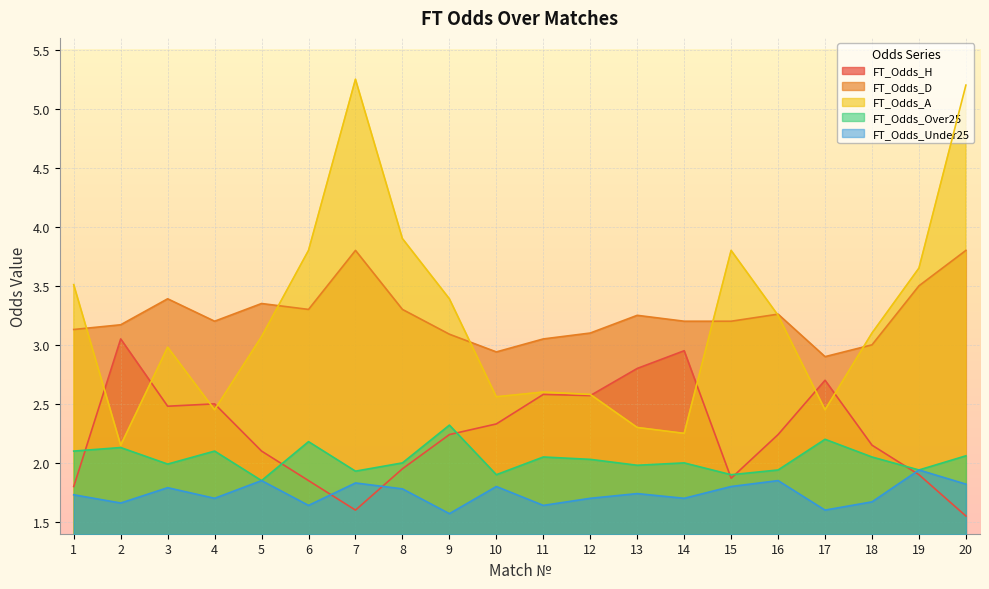

True or false: FT_Odds_H has a value of 1.6 at 7.

True